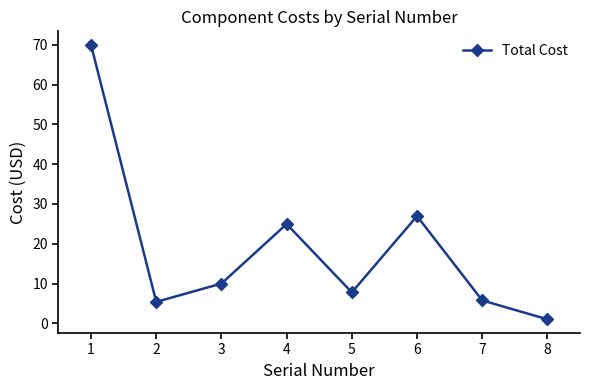

At which label is the value closest to 35?

6